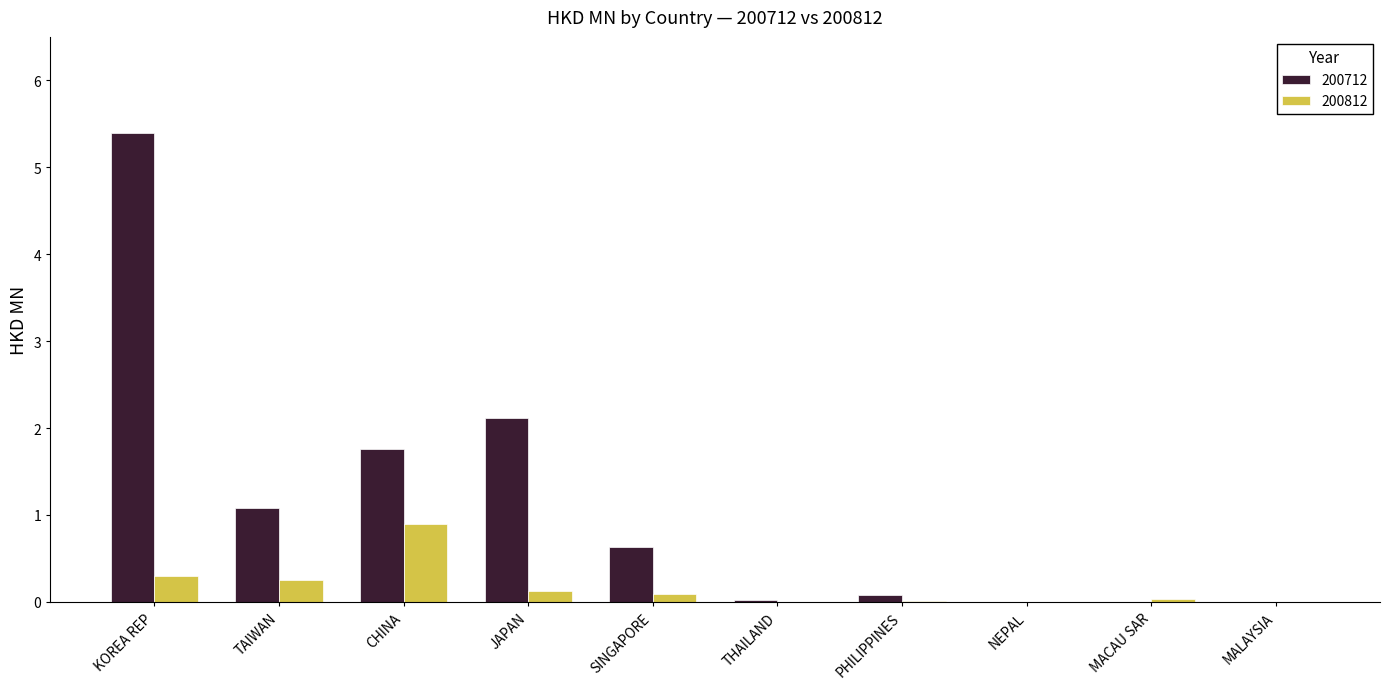

Is it true that 200812 equals 0.6 at MALAYSIA?

False